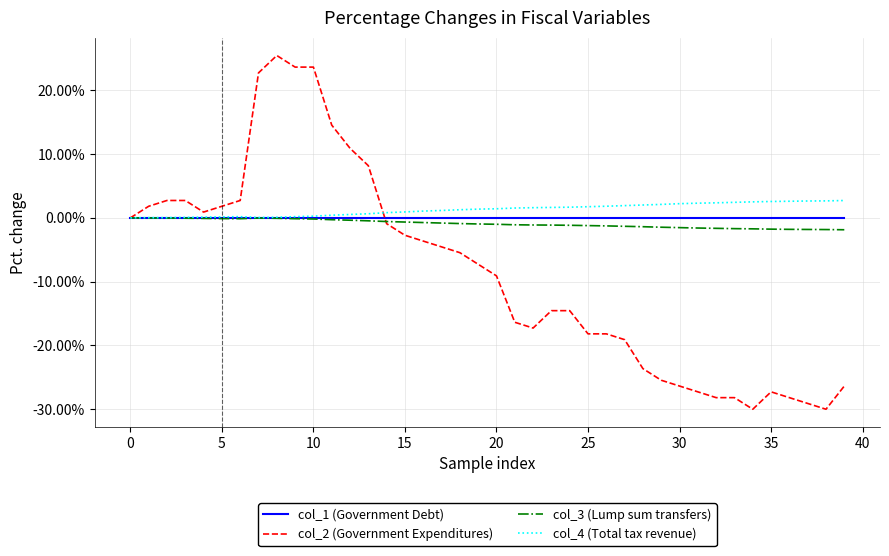

What is the minimum value shown in the chart?

-30.0